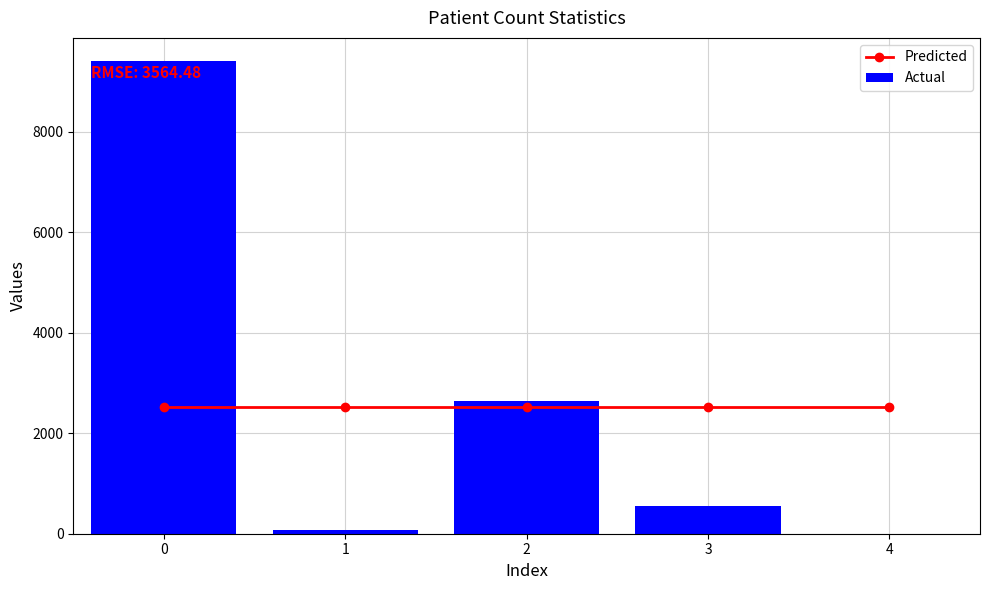

At how many categories does at least one series exceed 6861?

1